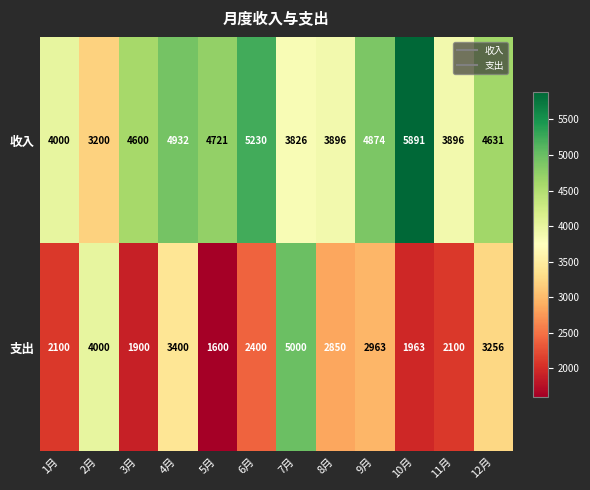

Reading left to right, extract all data points from this chart.

收入: 1月=4000	2月=3200	3月=4600	4月=4932	5月=4721	6月=5230	7月=3826	8月=3896	9月=4874	10月=5891	11月=3896	12月=4631
支出: 1月=2100	2月=4000	3月=1900	4月=3400	5月=1600	6月=2400	7月=5000	8月=2850	9月=2963	10月=1963	11月=2100	12月=3256